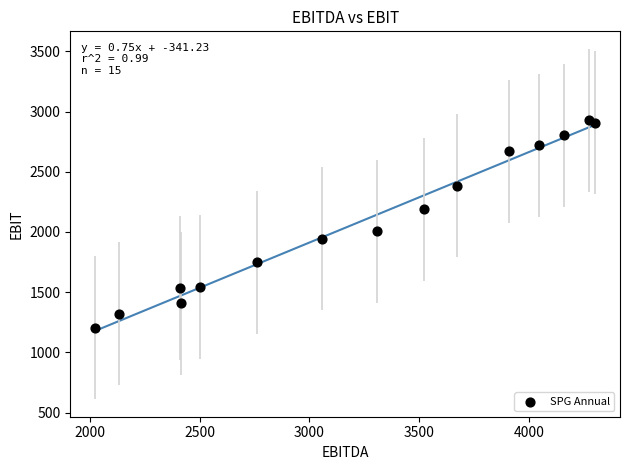

What is the range of Y values (max minus min)?

1720.9